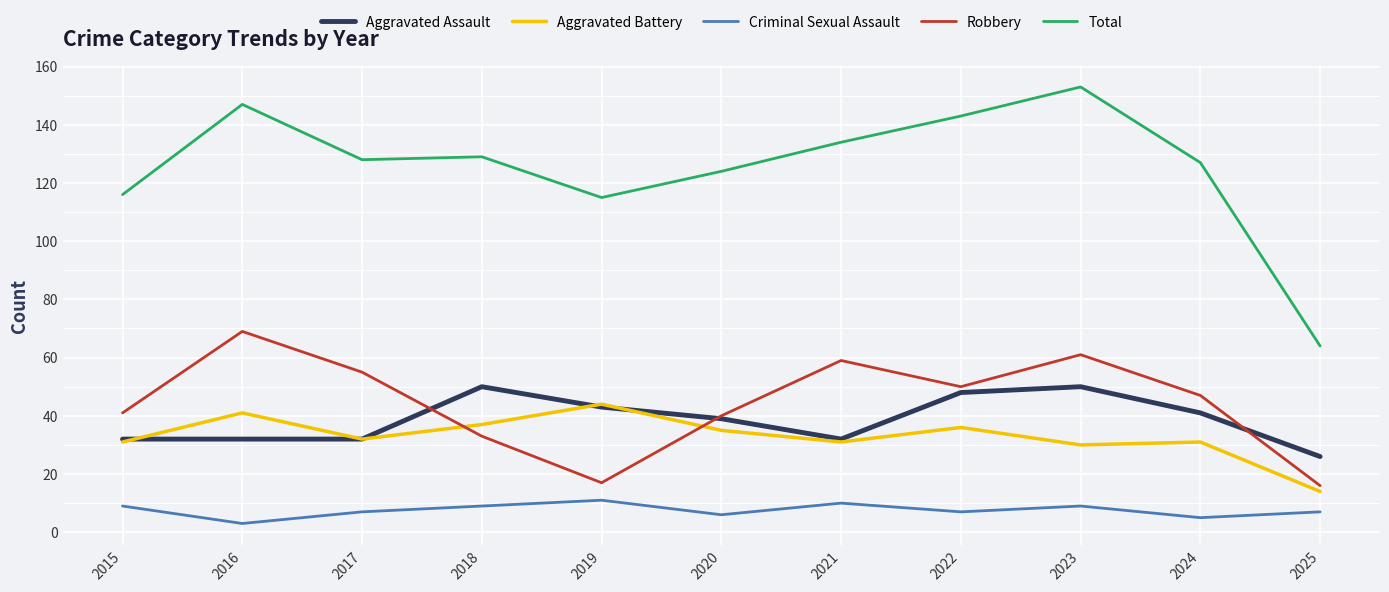

What is the sum of all Aggravated Assault values?

425